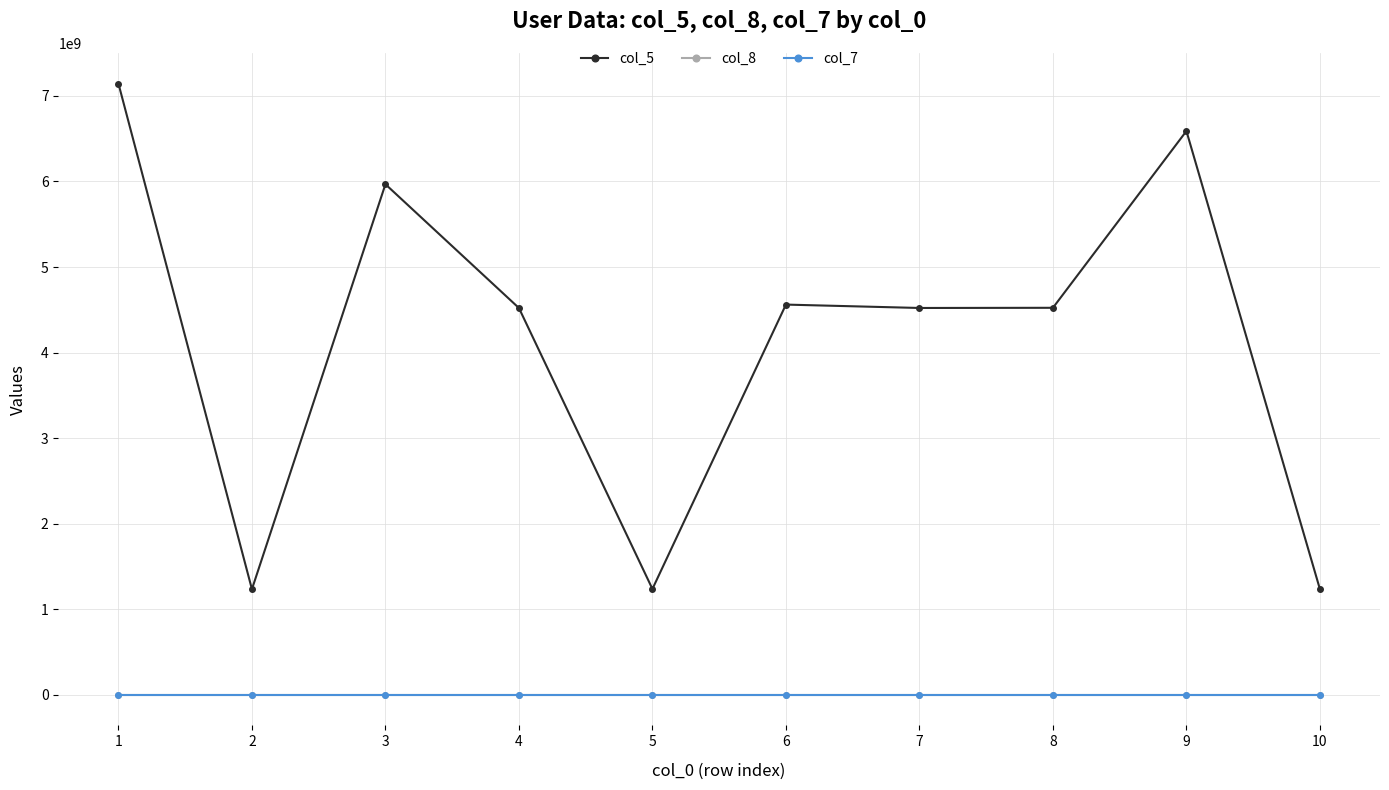

Which series has the widest spread of values?

col_5